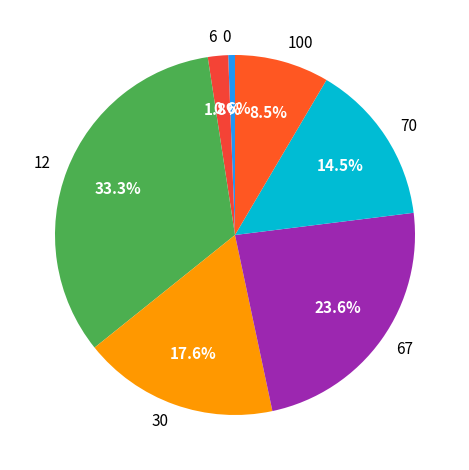

Rank the categories by value from lowest to highest.

0, 6, 100, 70, 30, 67, 12